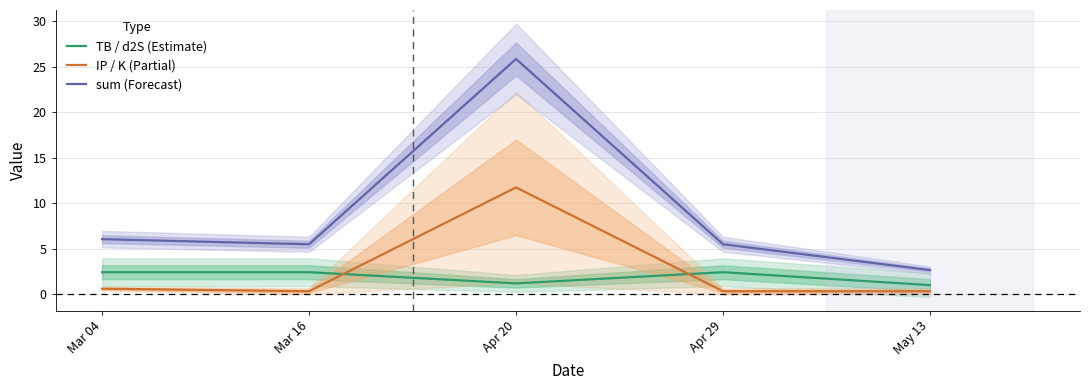

What is the difference between the maximum and minimum values in the TB / d2S (Estimate) series?

1.4